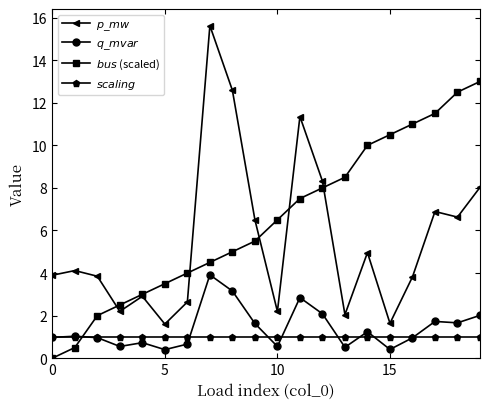

At which category is the sum across all series the highest?

7